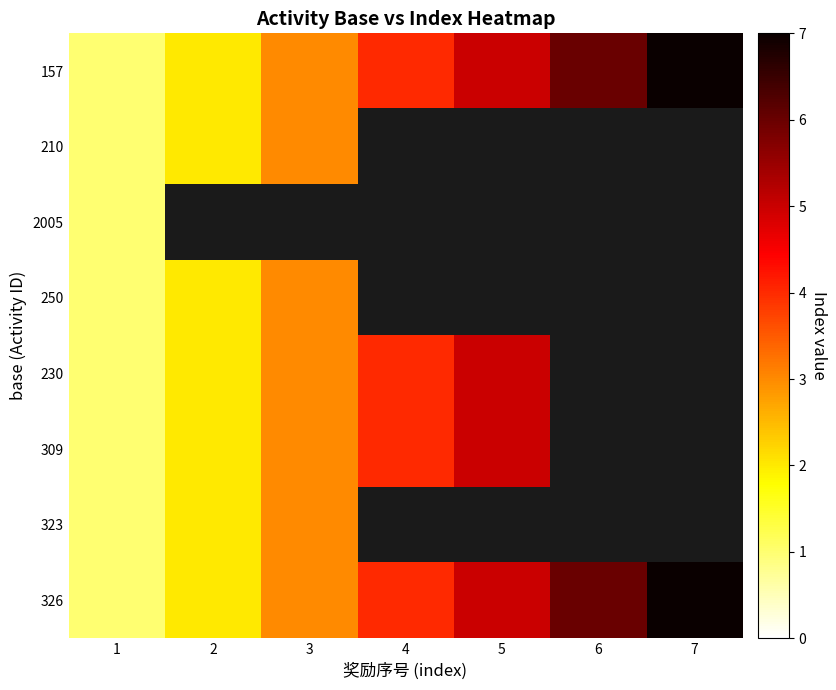

What is the maximum value for 230?

5.0